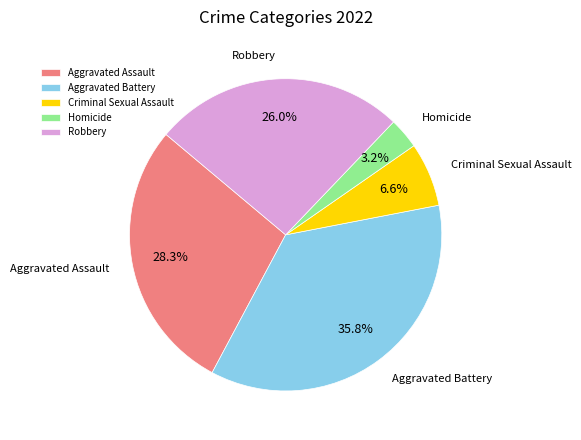

What is the largest slice in the pie chart?

Aggravated Battery